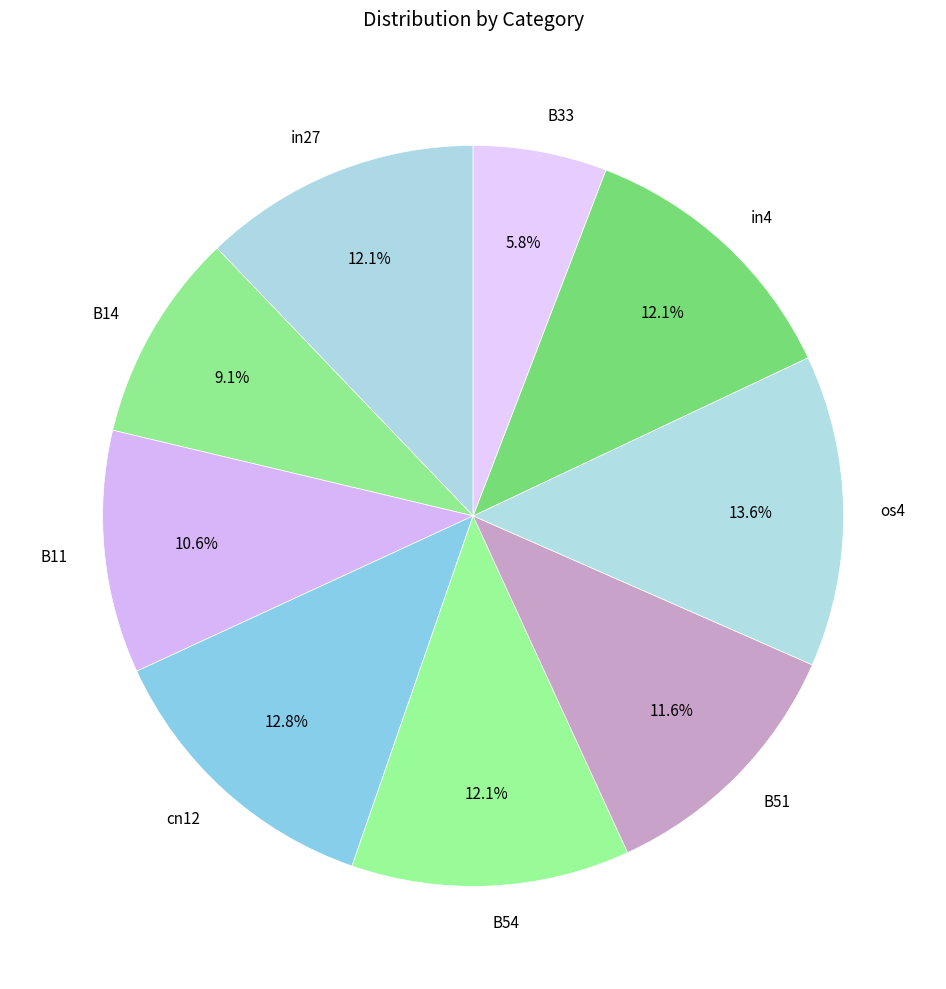

To the nearest percent, what percentage of the pie is in27?

12%